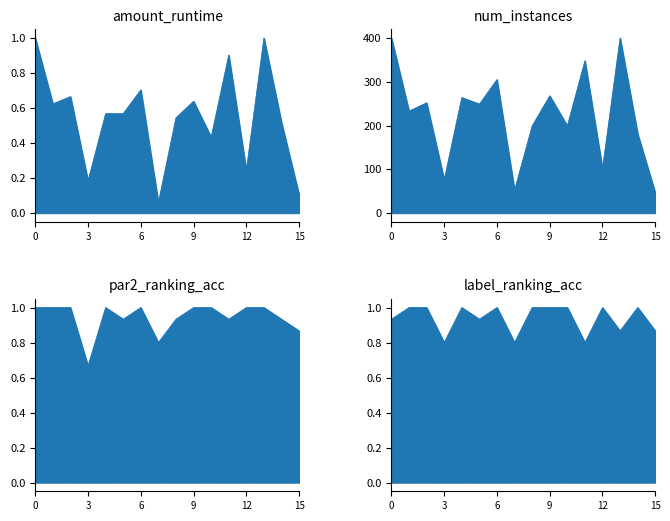

True or false: num_instances and par2_ranking_acc intersect in this chart.

False